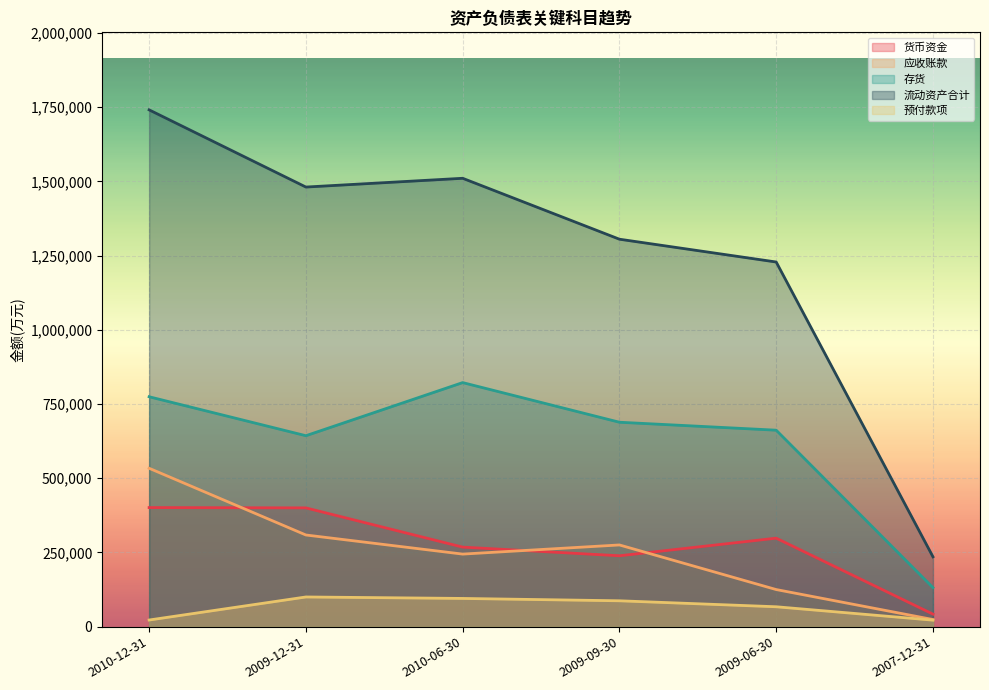

Between 2007-12-31 and 2009-06-30, which is larger?

2009-06-30